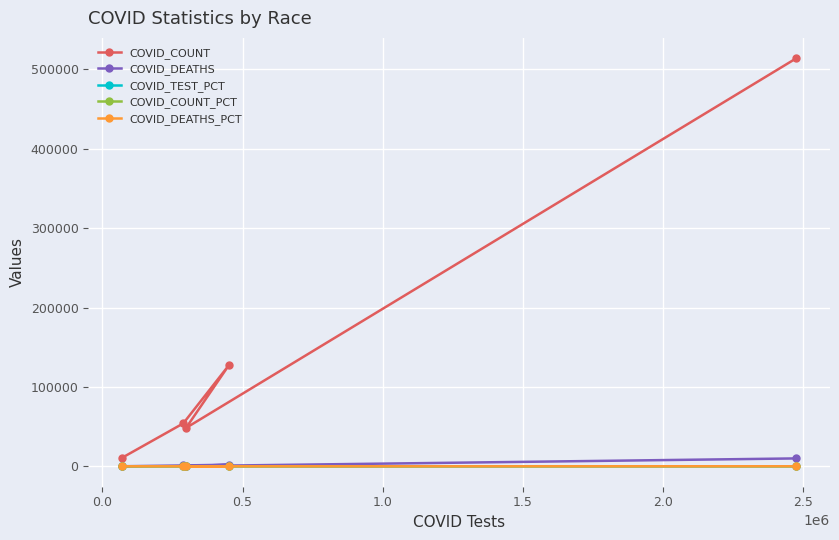

Which series has the largest total across all categories?

COVID_COUNT